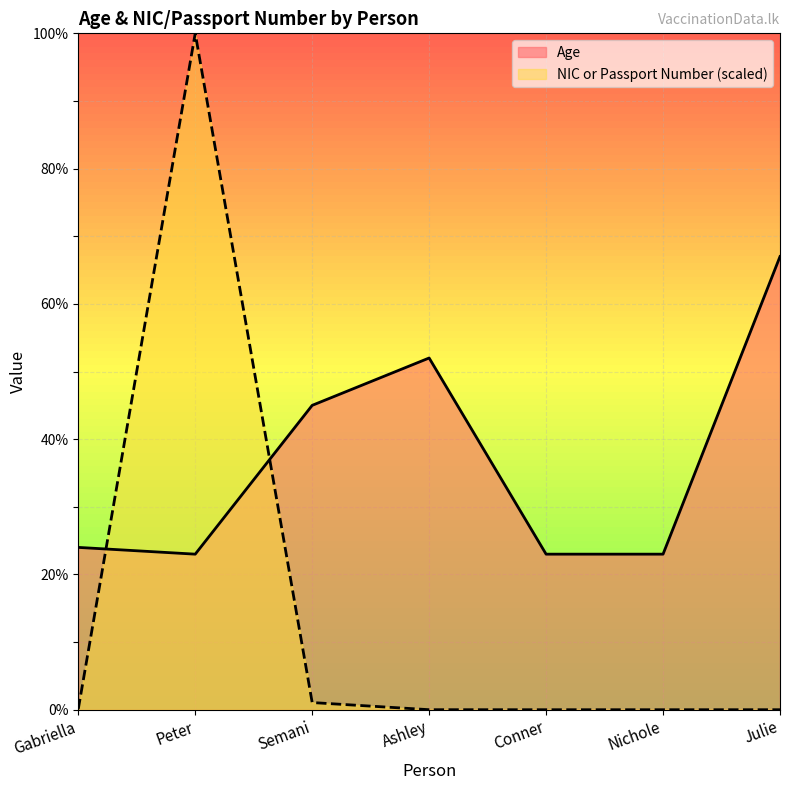

List the series in order of their overall mean, highest first.

Age, NIC or Passport Number (scaled)